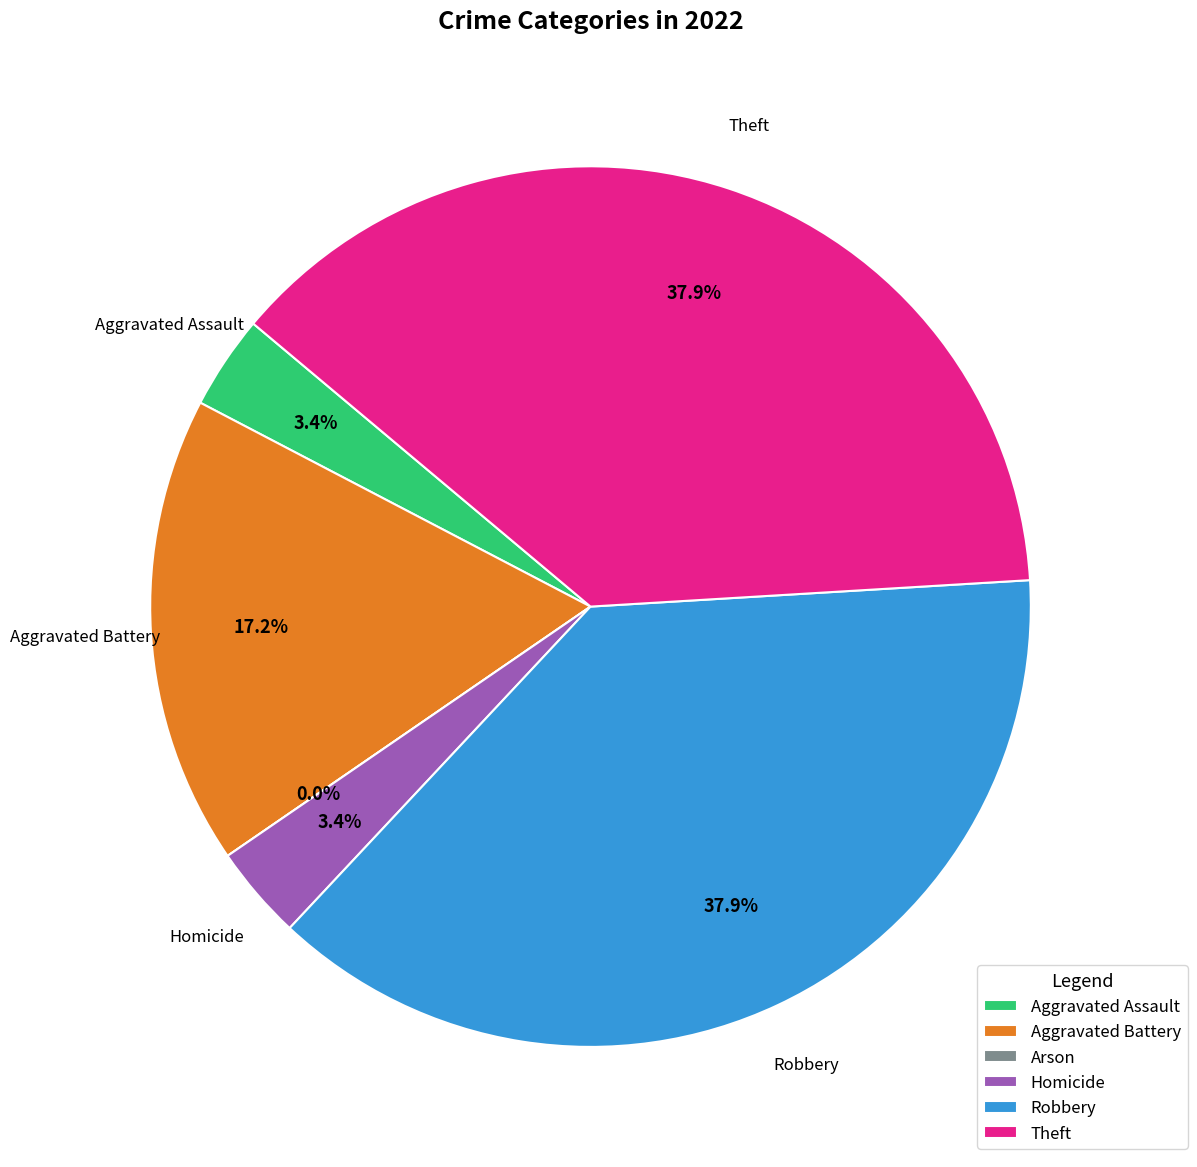

Which has a higher value, Aggravated Battery or Theft?

Theft